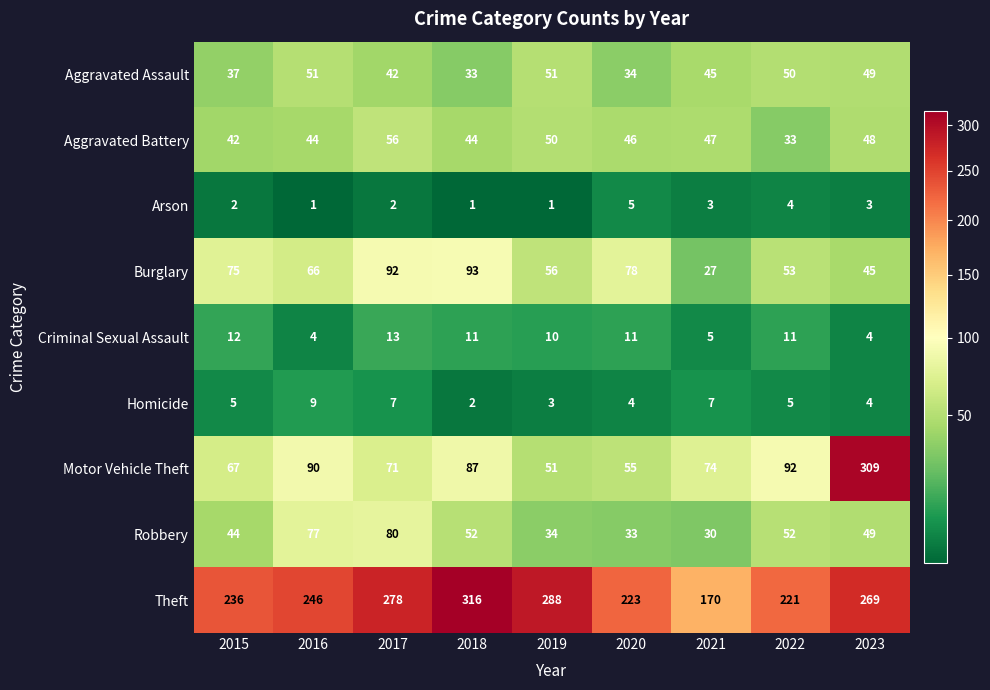

Which series has the largest total across all categories?

Theft